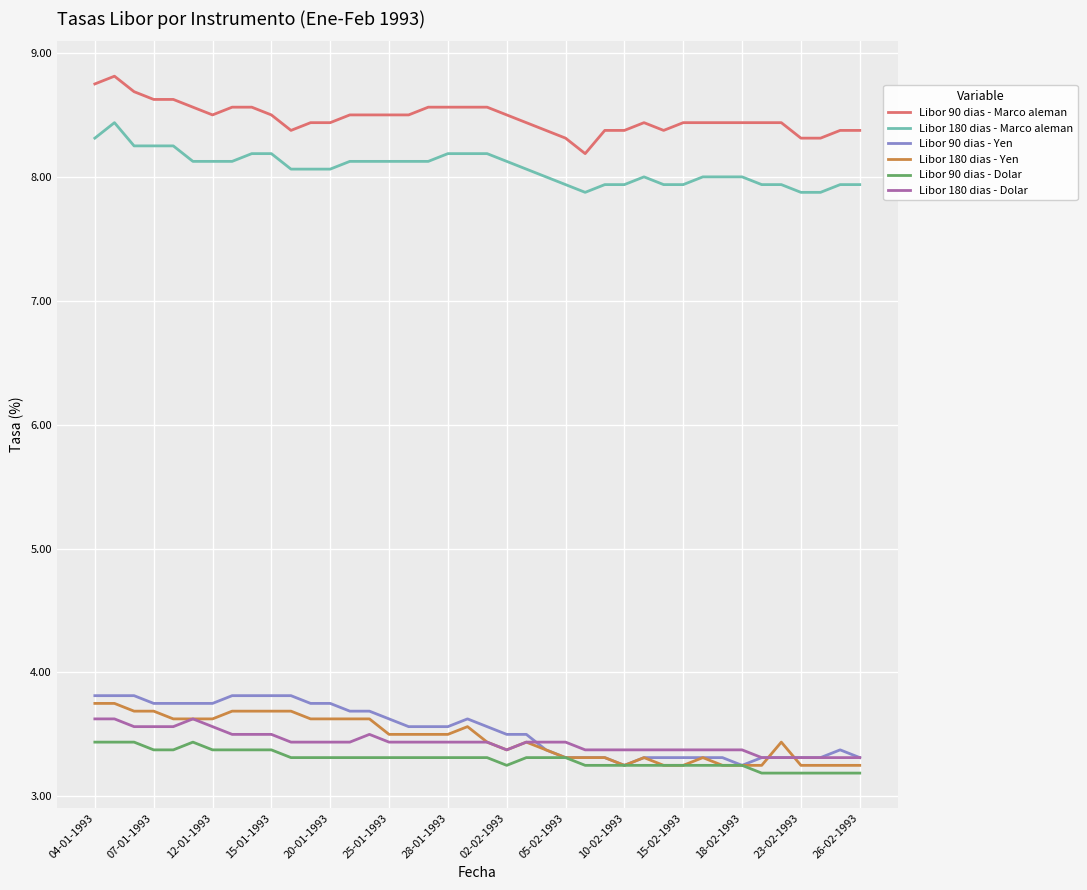

True or false: Libor 90 dias - Marco aleman and Libor 90 dias - Yen intersect in this chart.

False